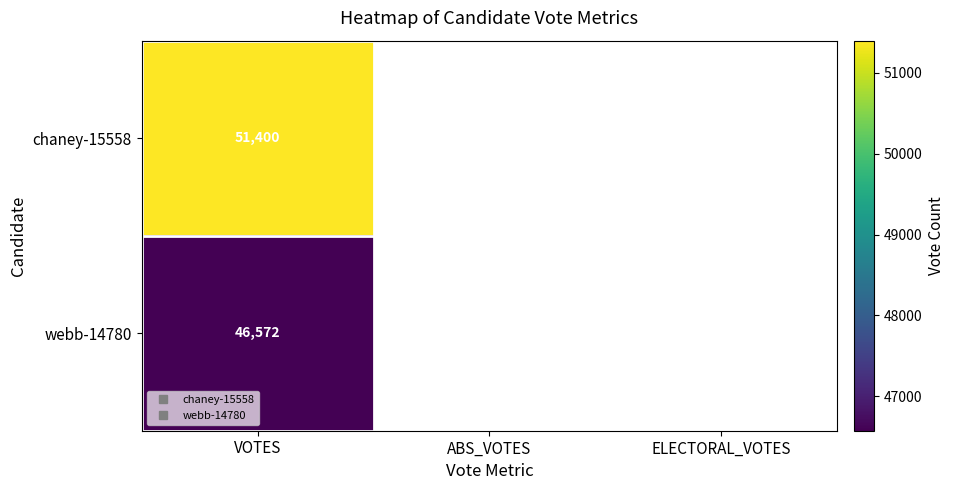

How many series are shown in this chart?

2